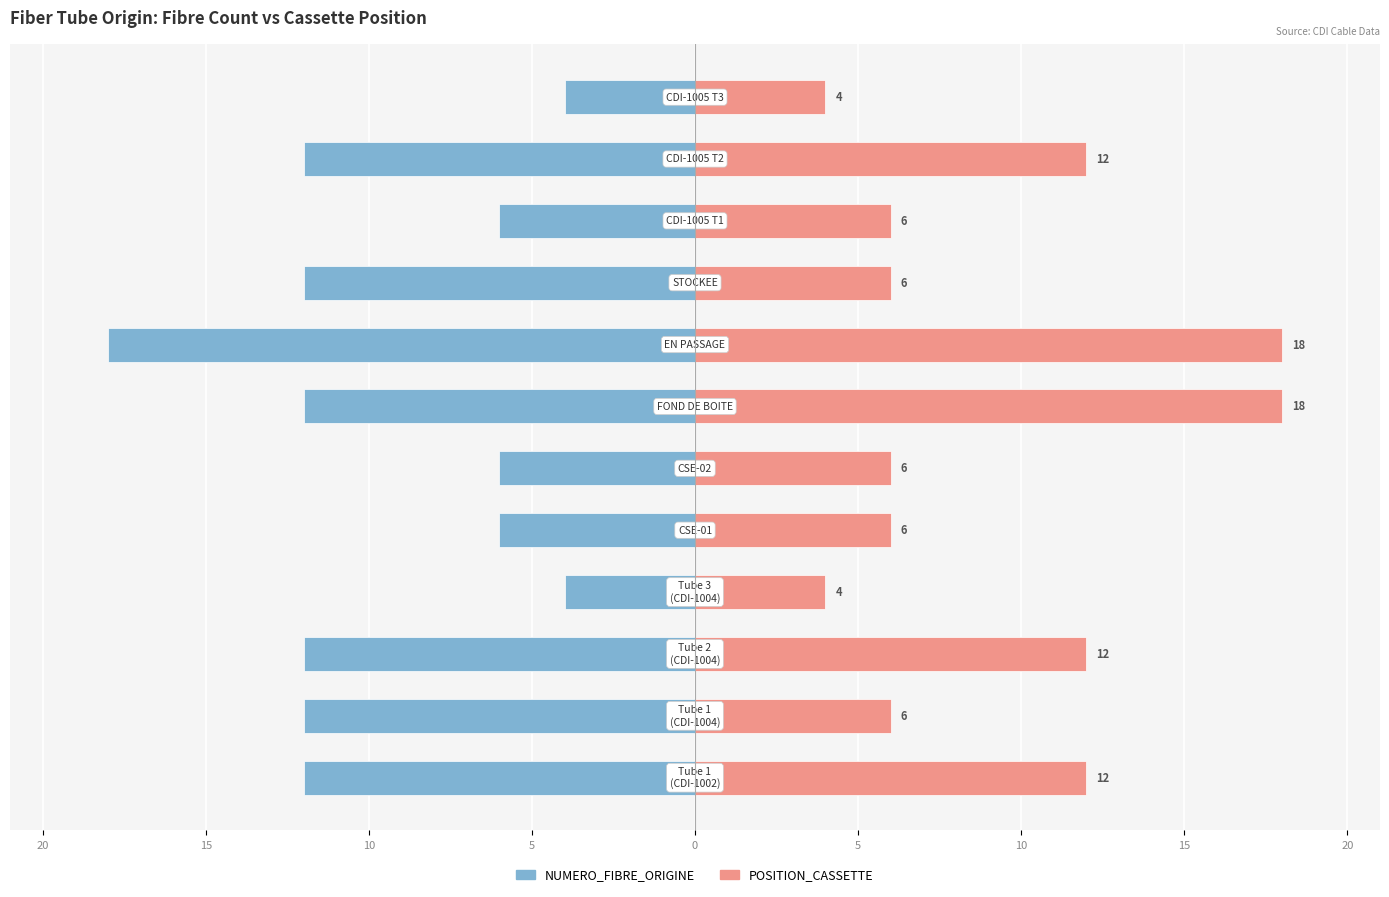

Reading right to left, extract all data points from this chart.

NUMERO_FIBRE_ORIGINE: -4	-12	-6	-12	-18	-12	-6	-6	-4	-12	-12	-12
POSITION_CASSETTE: 4	12	6	6	18	18	6	6	4	12	6	12